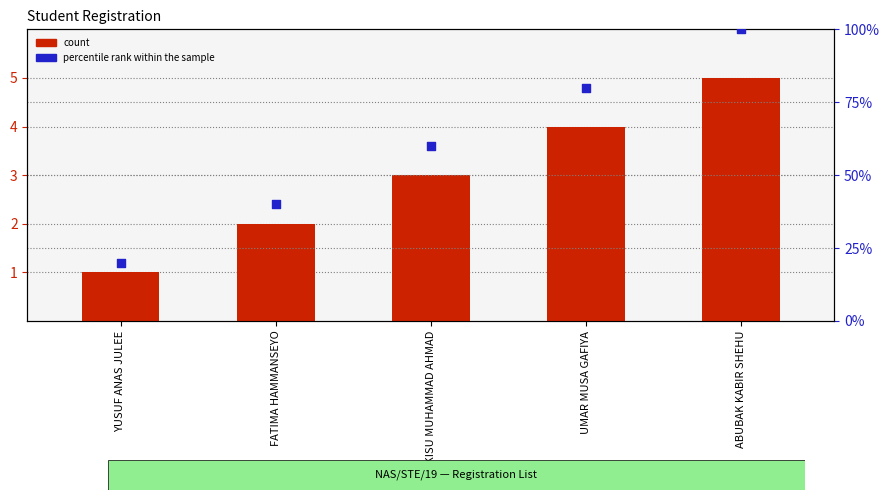

Which series has the largest Y range (max minus min)?

percentile rank within the sample